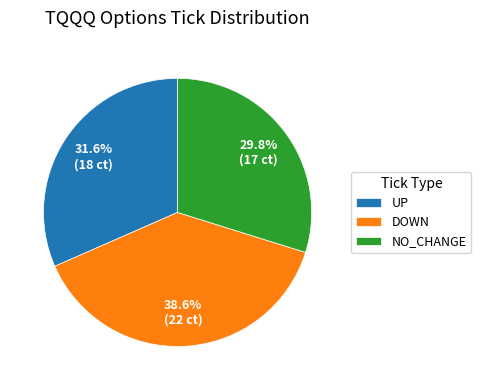

What is the total percentage of NO_CHANGE and DOWN?

68.4%